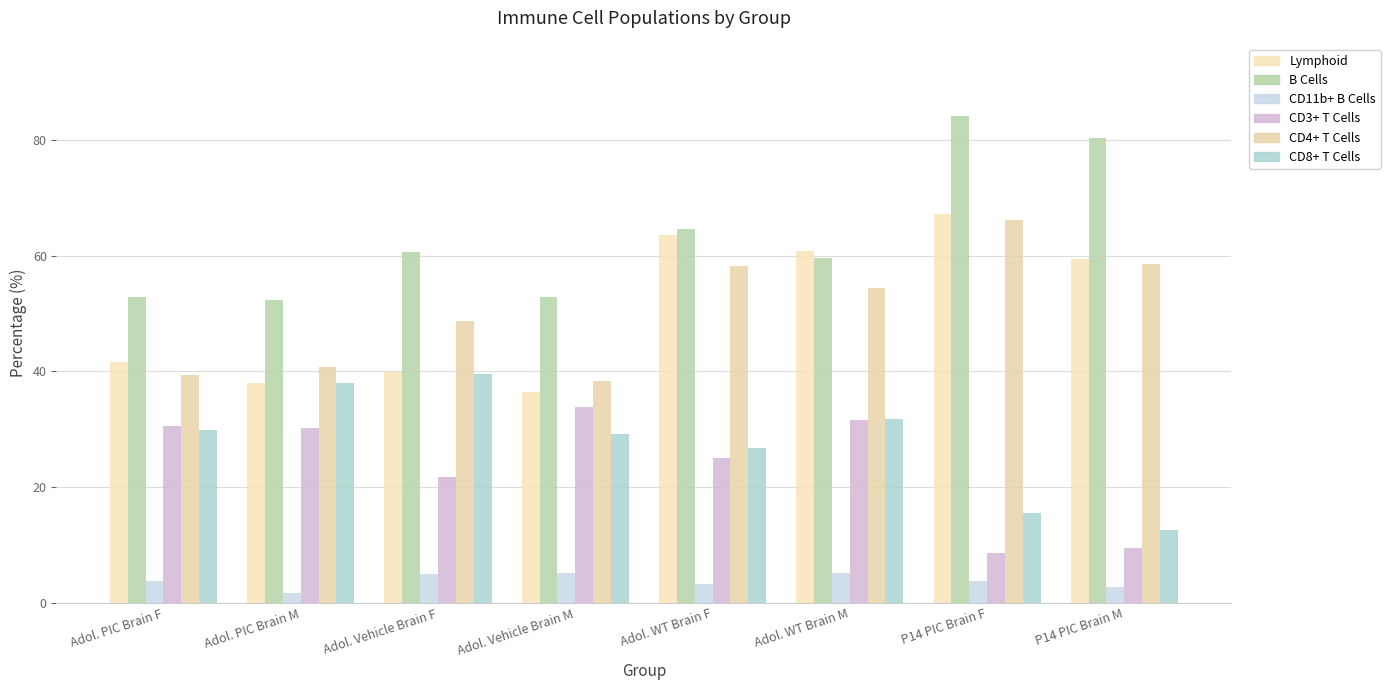

Which has a higher value, Adol. PIC Brain F or Adol. WT Brain F?

Adol. WT Brain F